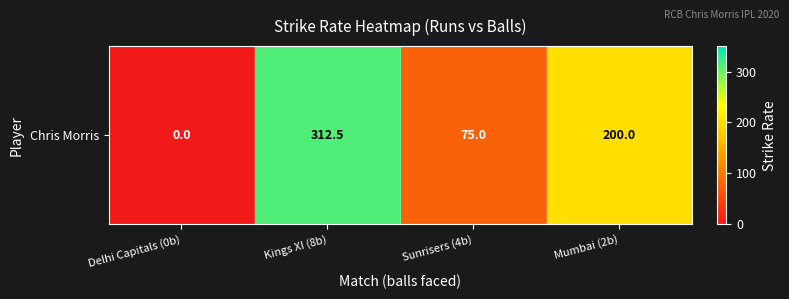

Reading right to left, list all the values displayed in this chart.

200.0	75.0	312.5	0.0